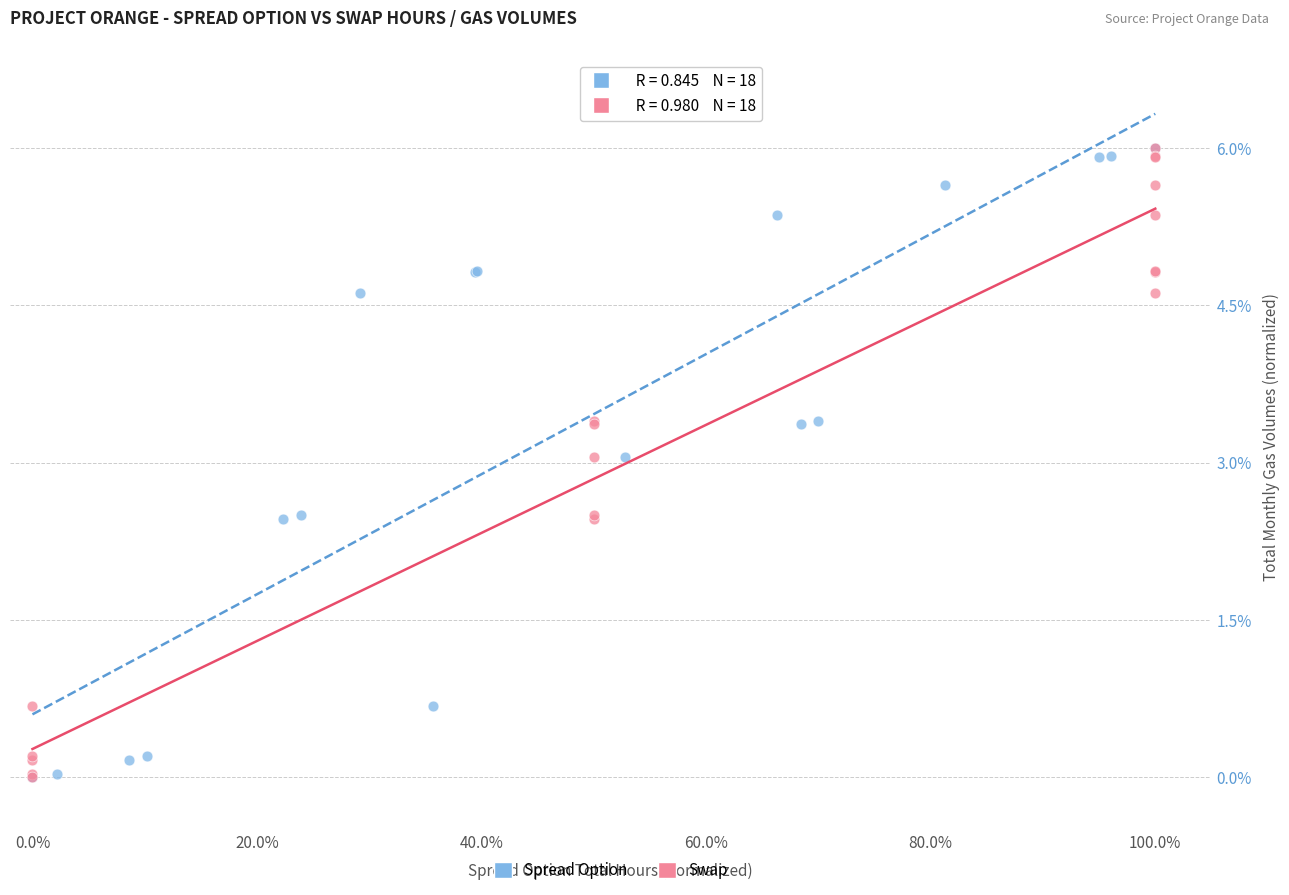

What are all the series names shown in the legend?

Spread Option, Swap